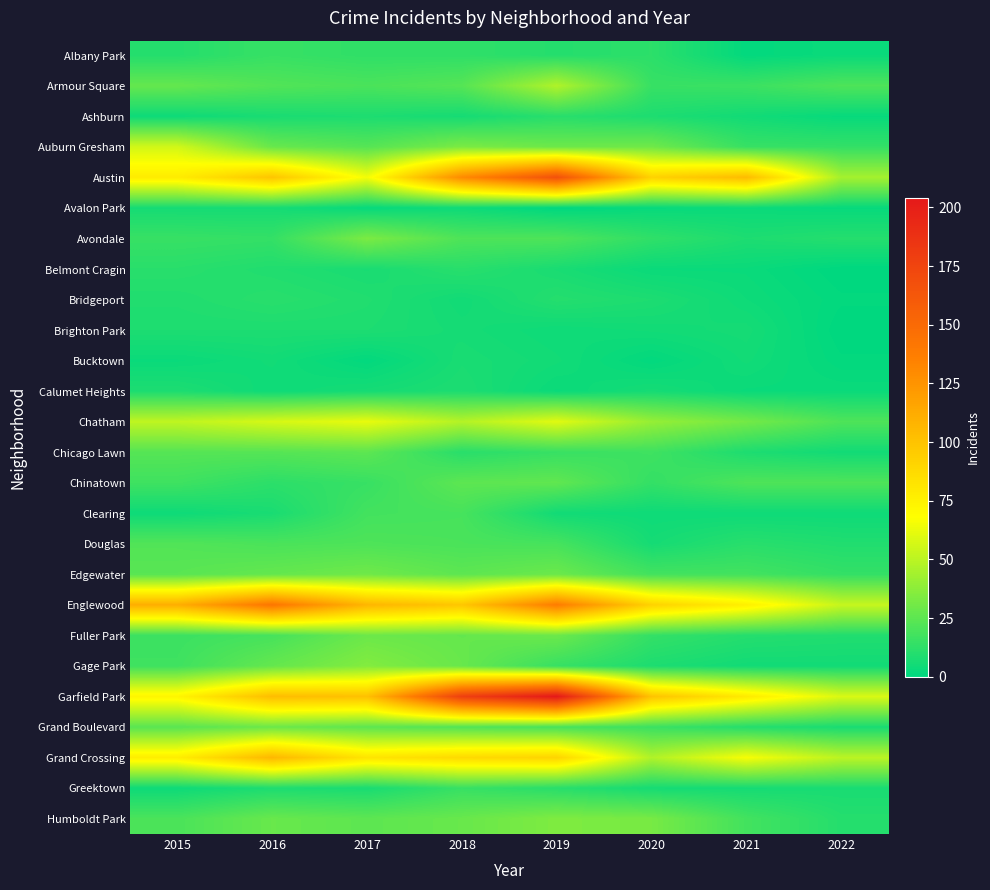

Which has a higher value, 2016 or 2015?

2016